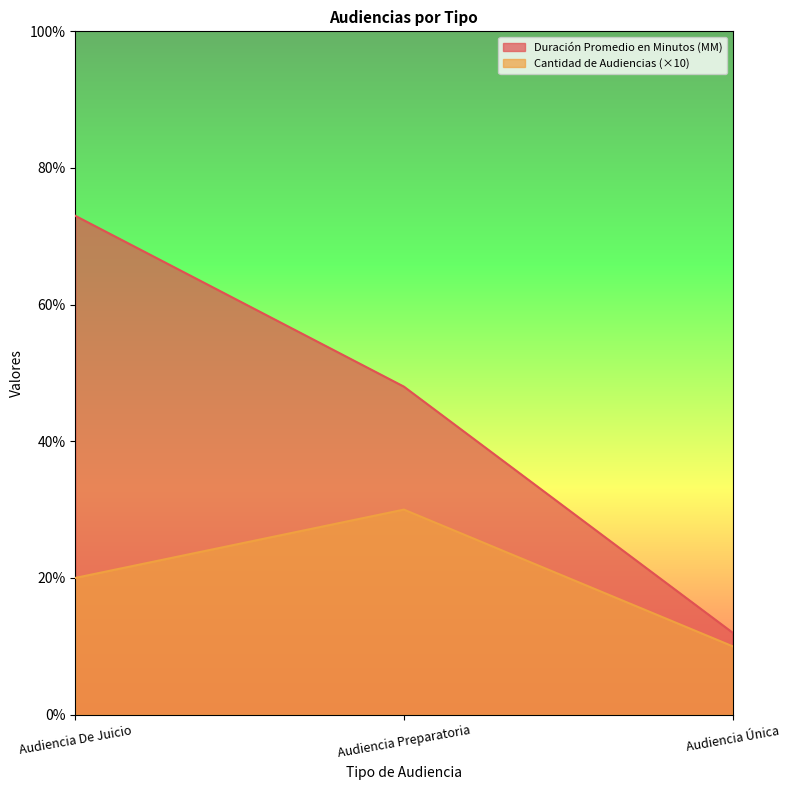

Where is Duración Promedio en Minutos (MM) nearest to the value 42?

Audiencia Preparatoria